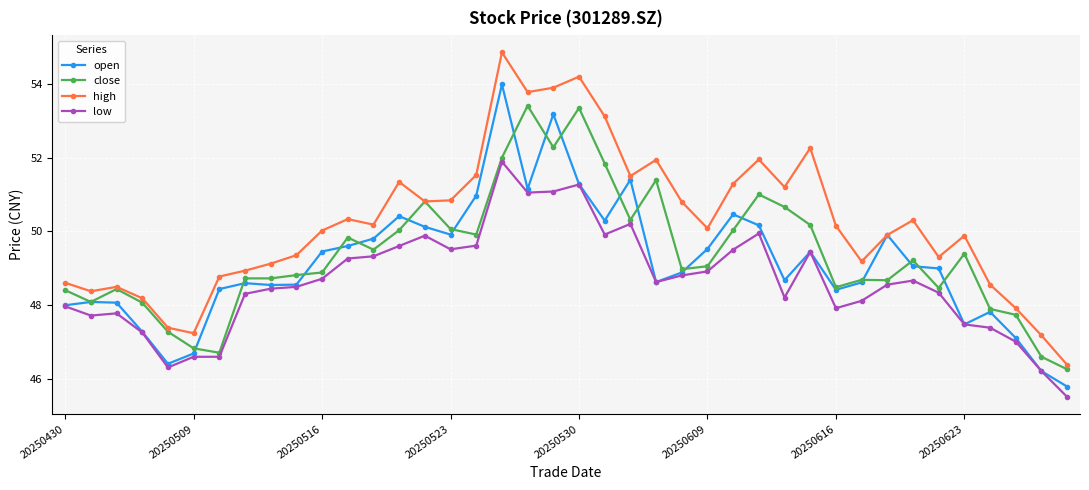

At how many categories does at least one series exceed 46?

40